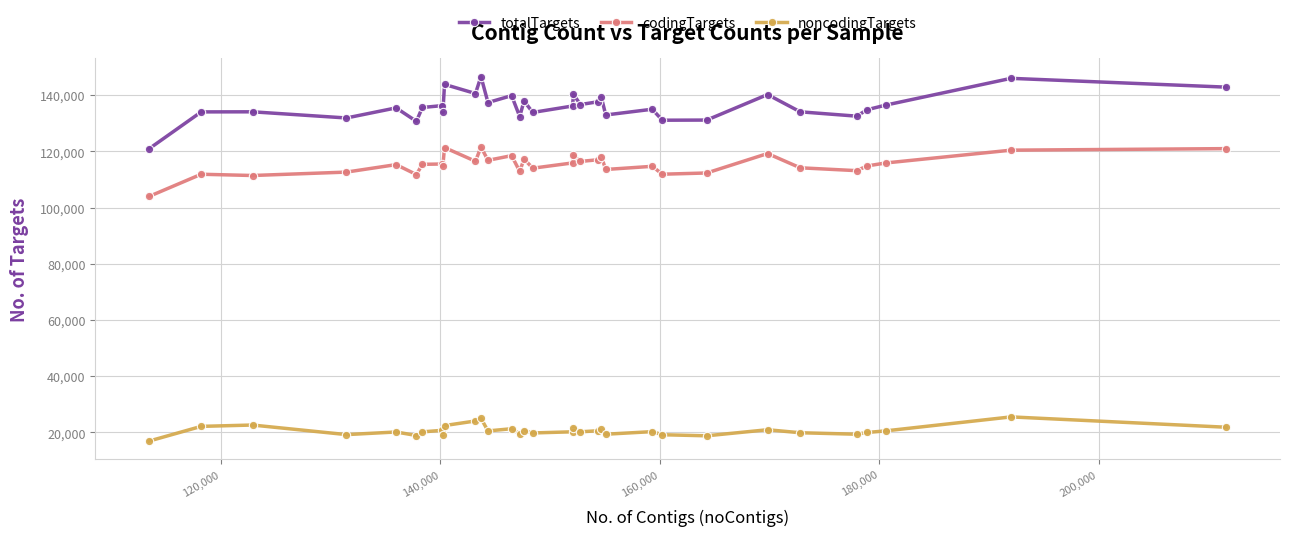

List the series in order of their peak value, lowest first.

noncodingTargets, codingTargets, totalTargets